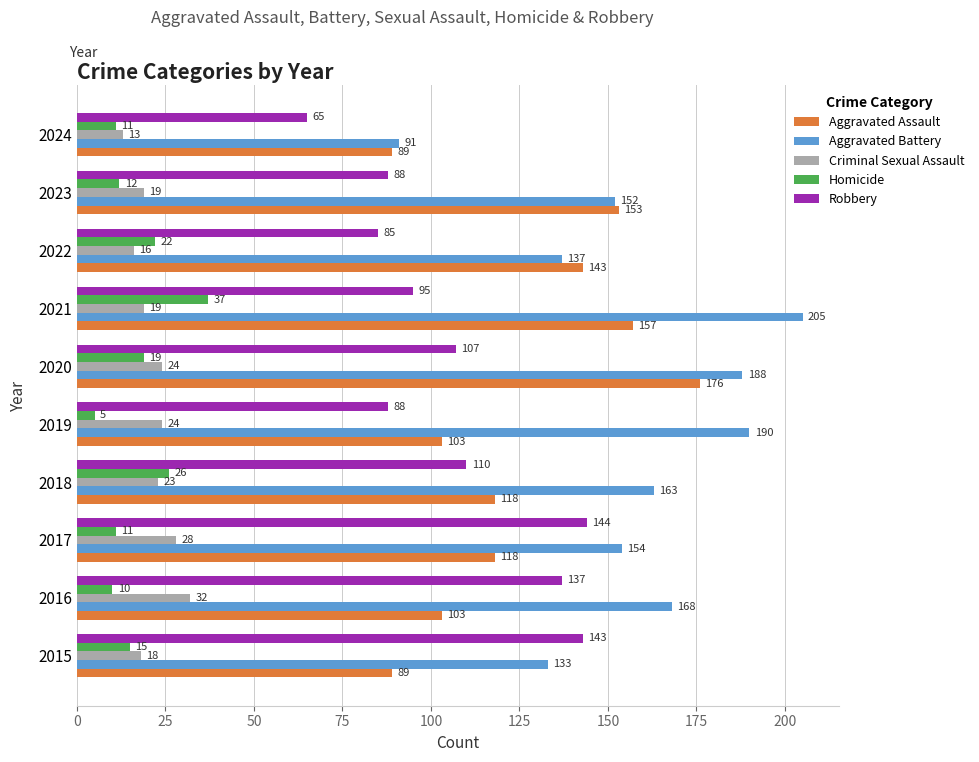

The Aggravated Battery series shows 85 at 2022. True or false?

False